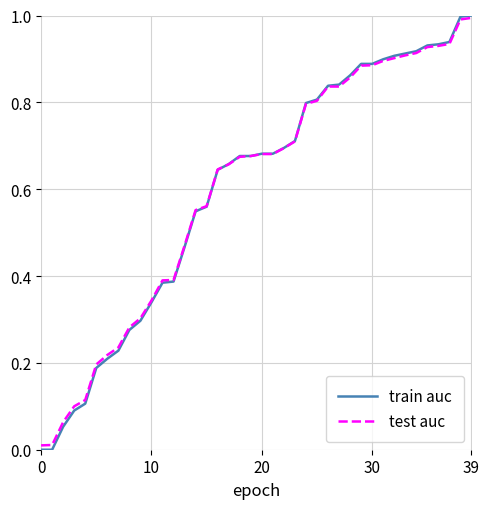

Which series has the largest range (max minus min)?

train auc